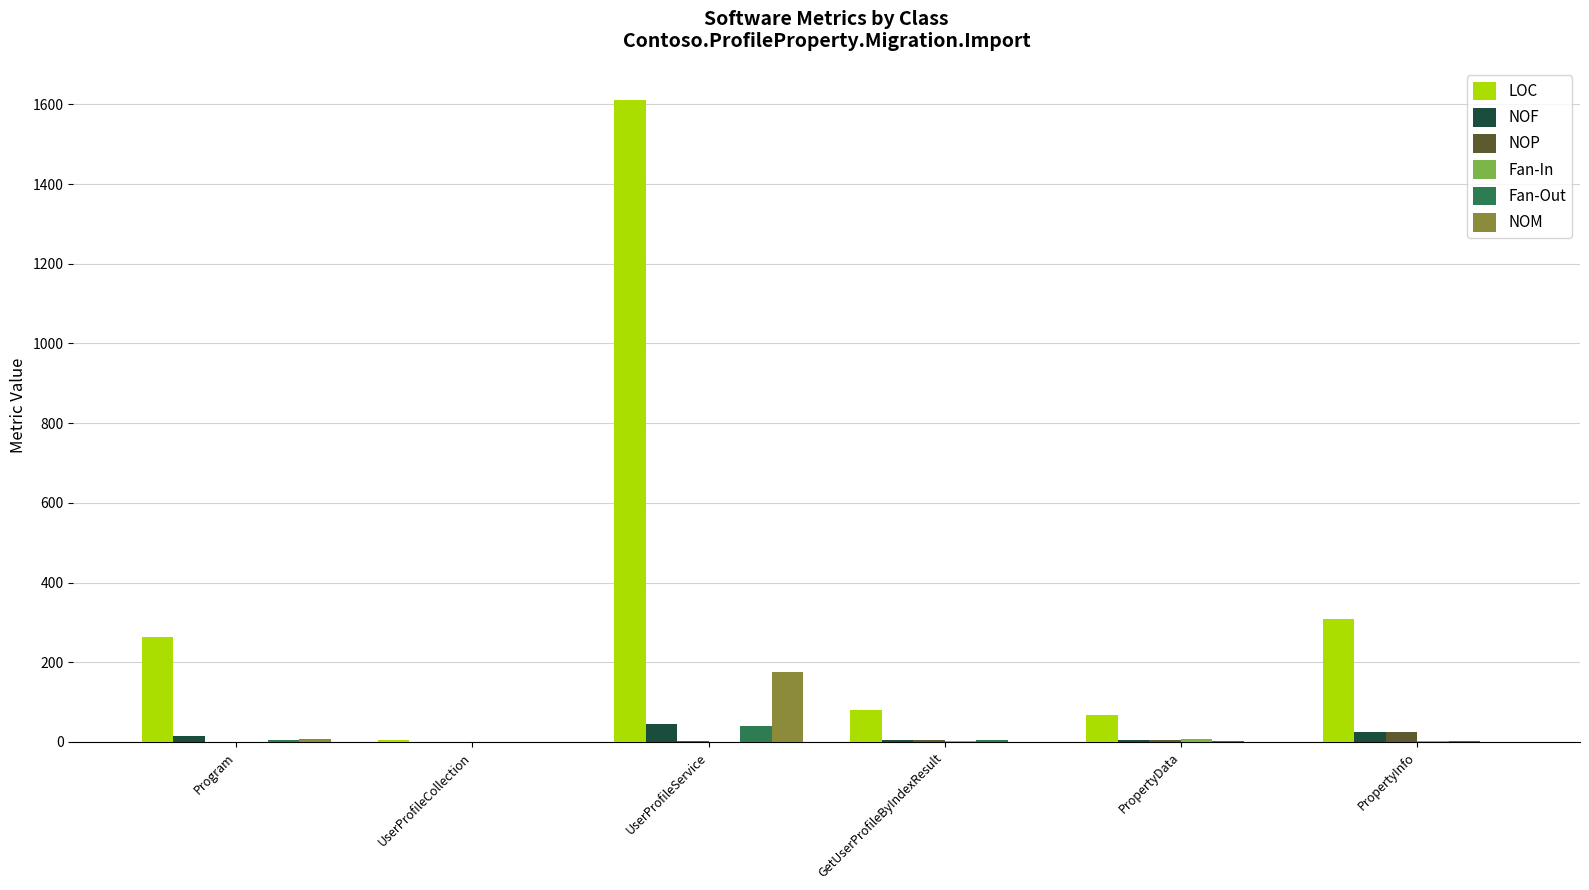

What is the average value of the Fan-Out series?

10